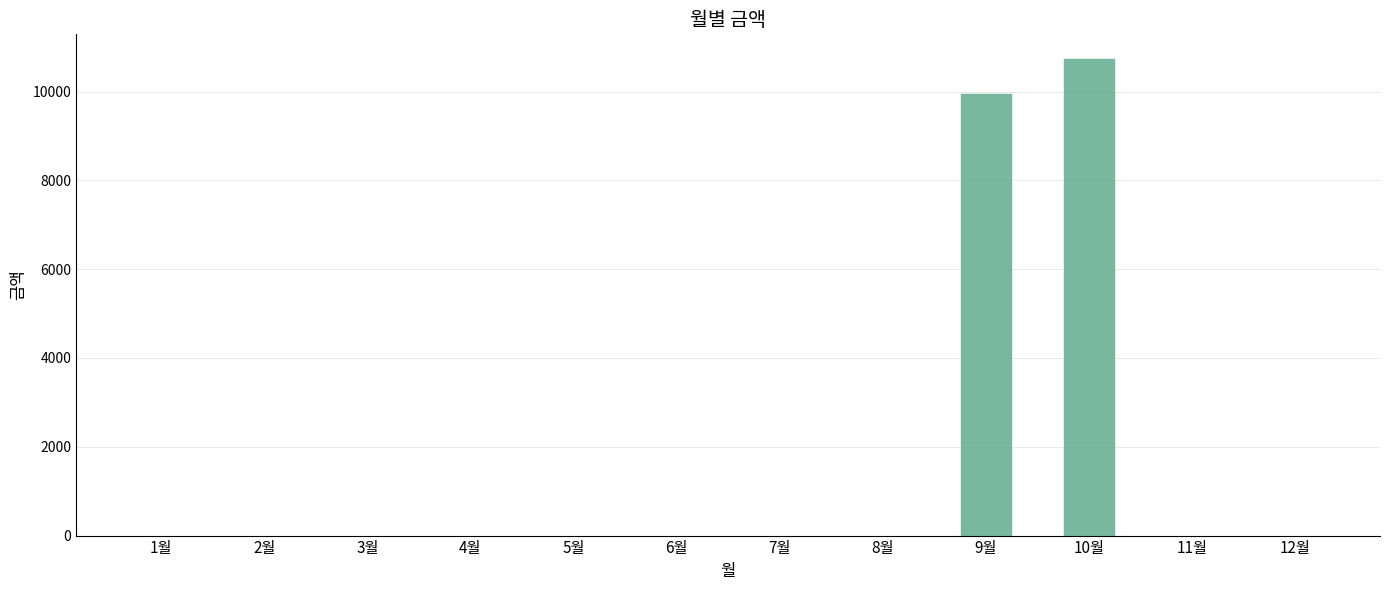

What is the average value?

1726